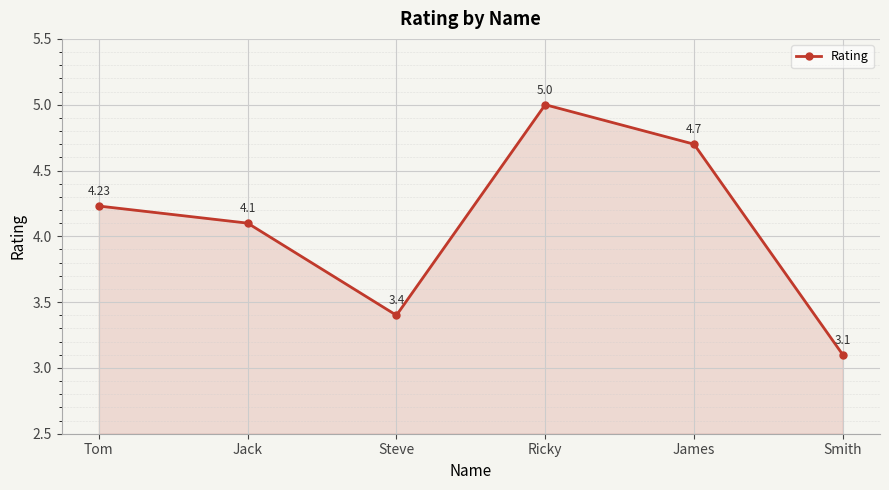

True or false: there are more than 2 points higher than both neighbors.

False